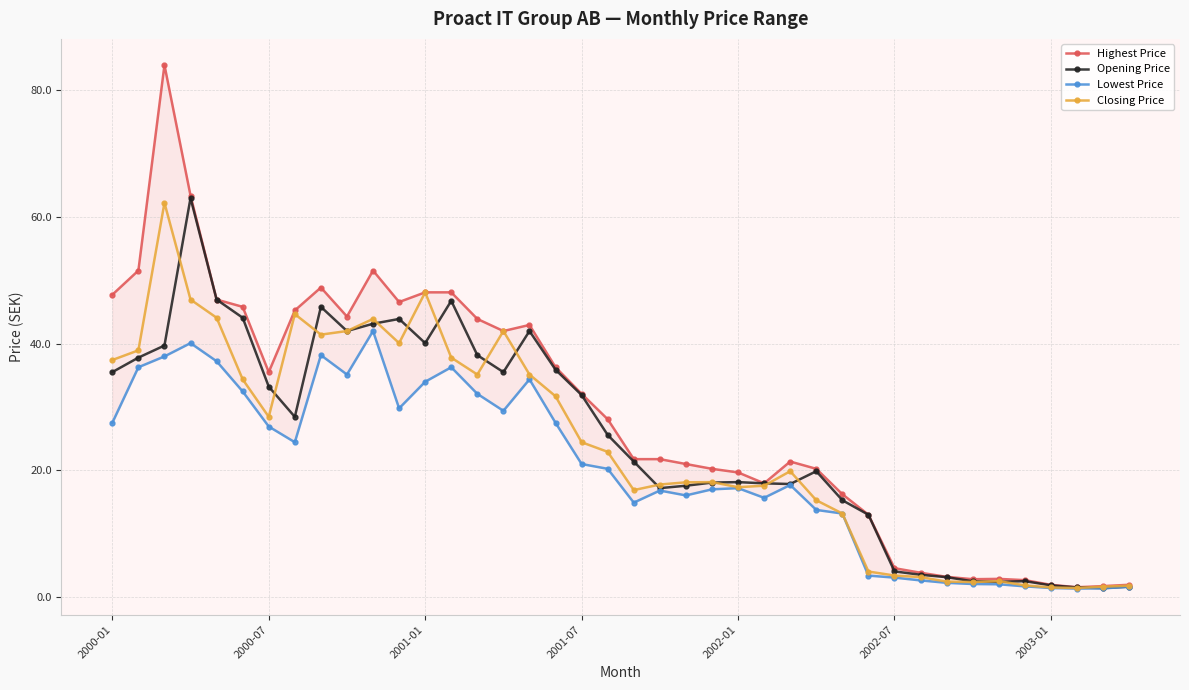

What is the value of the Lowest Price point at the 25th from the left?

17.2